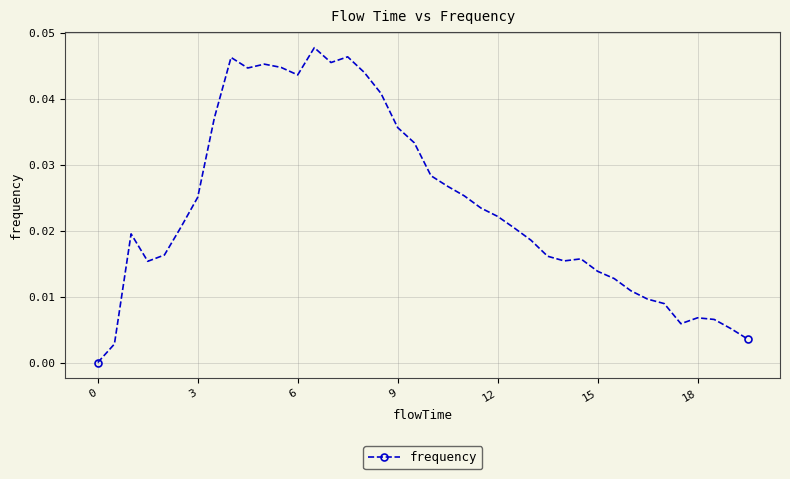

How many data points does each series have?

40